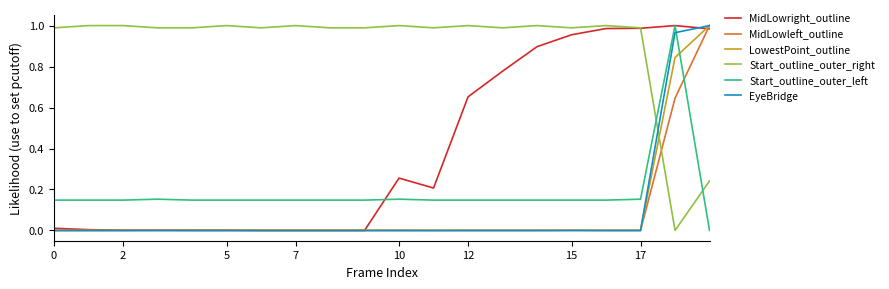

True or false: Start_outline_outer_left and LowestPoint_outline intersect in this chart.

True